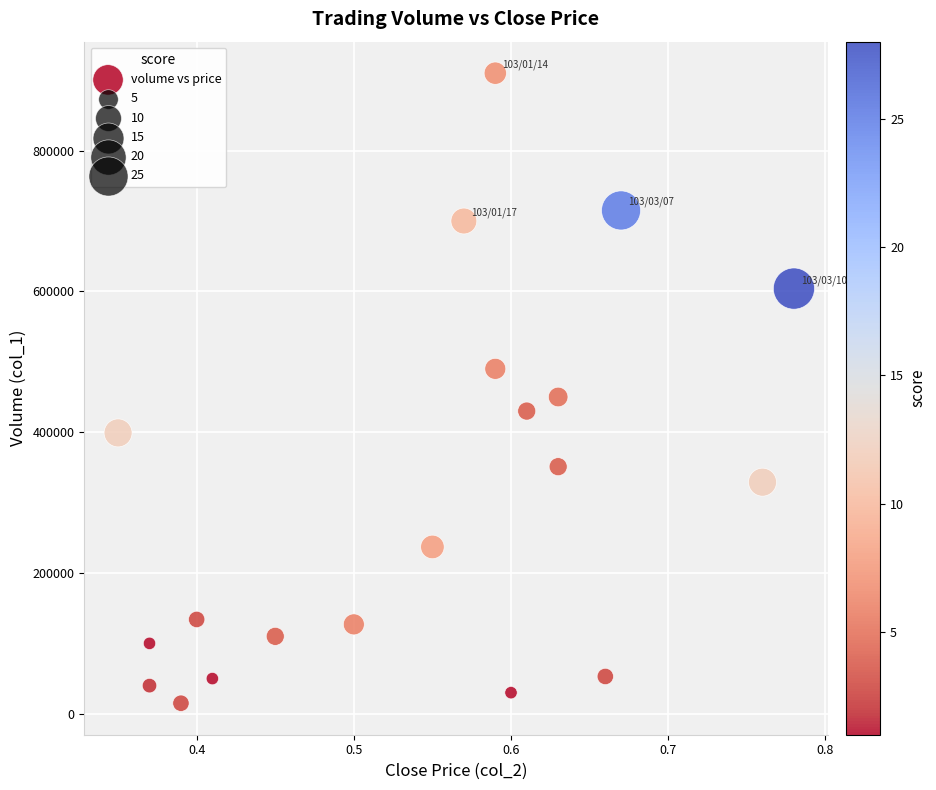

What Y value in the scatter plot is closest to 462500?

450000